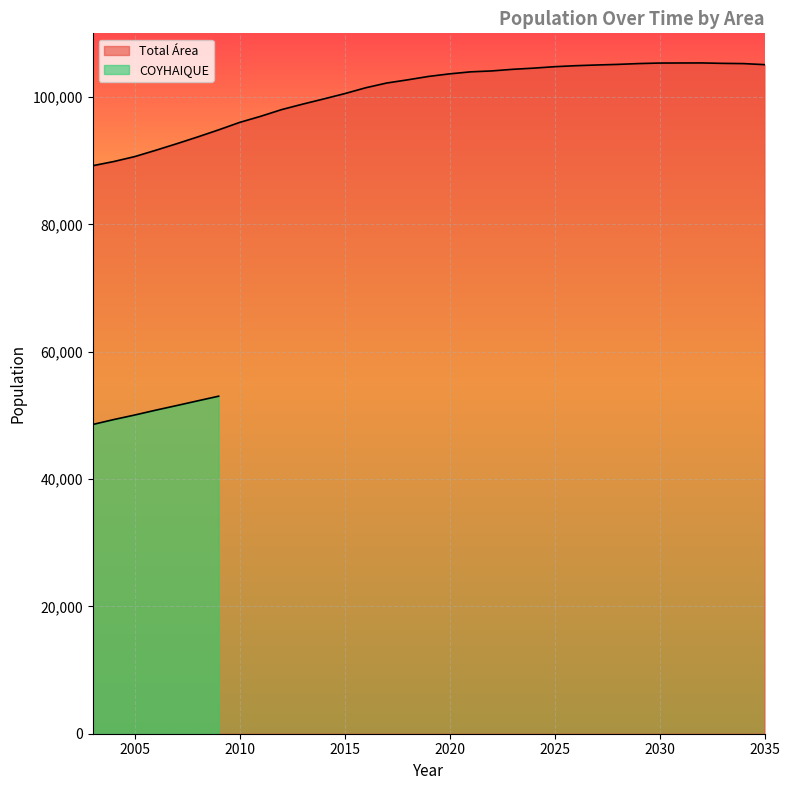

True or false: the data shows 91630 at 2006.

True